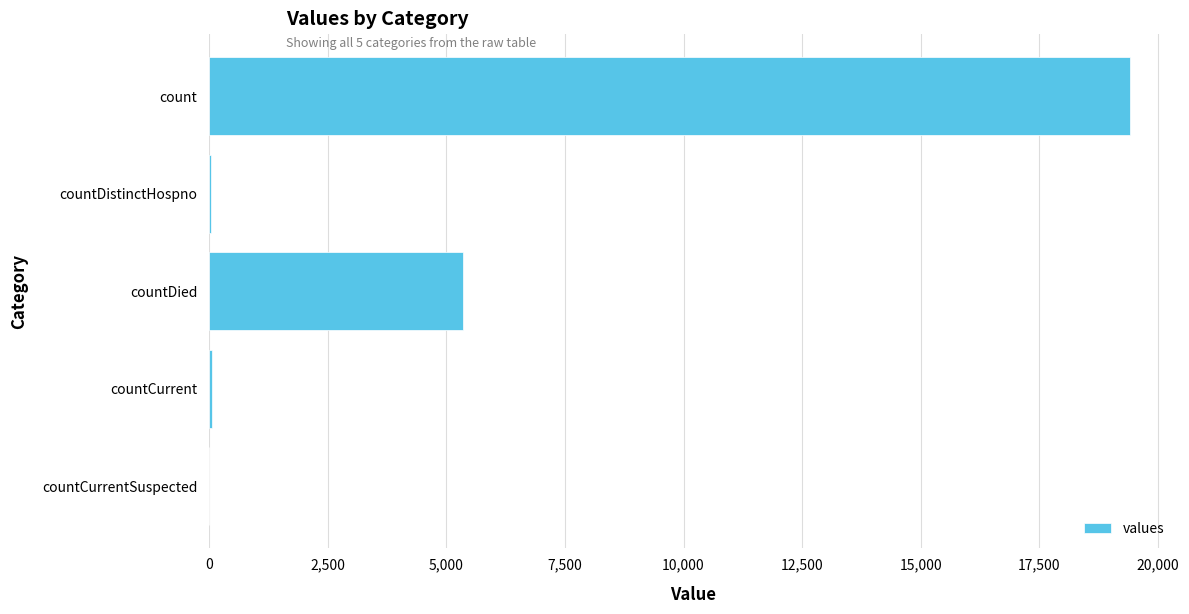

Between countDistinctHospno and count, which is larger?

count